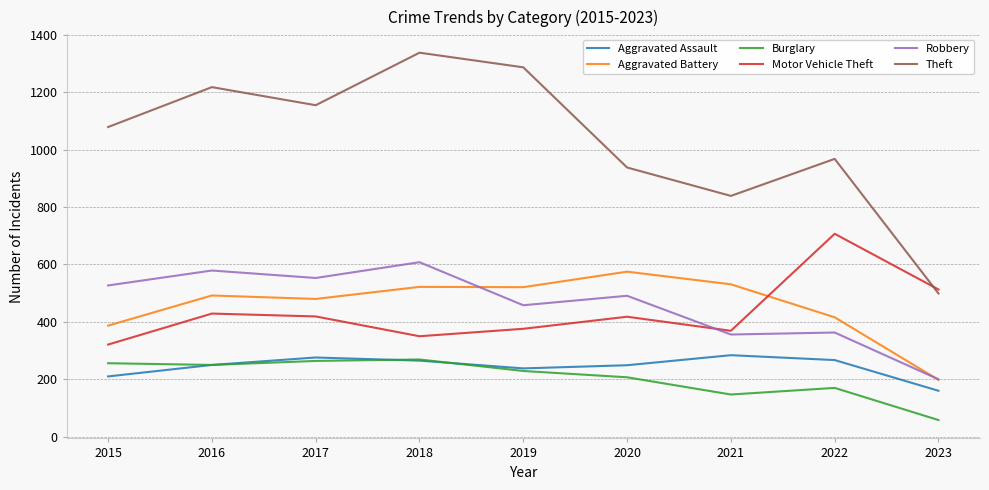

What is the difference between the Burglary values at 2016 and 2019?

21